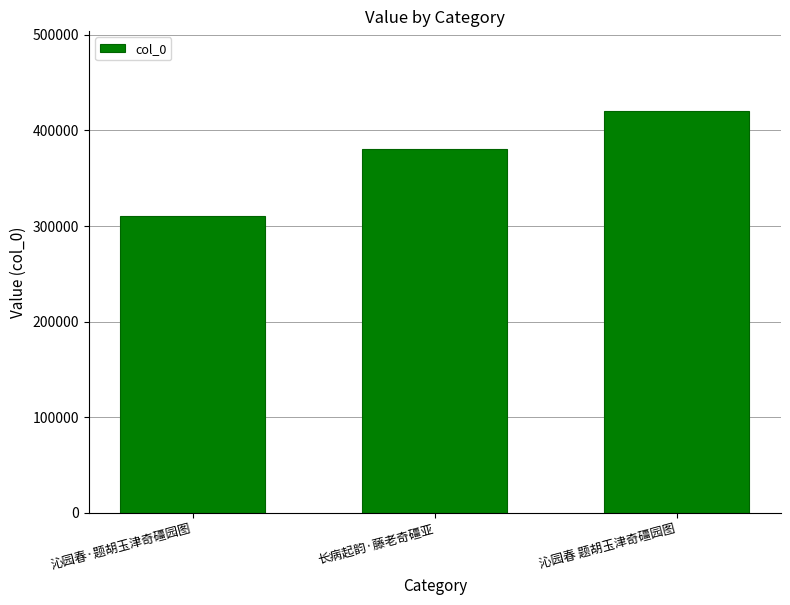

Which label corresponds to the largest value in the chart?

沁园春 题胡玉津奇礓园图